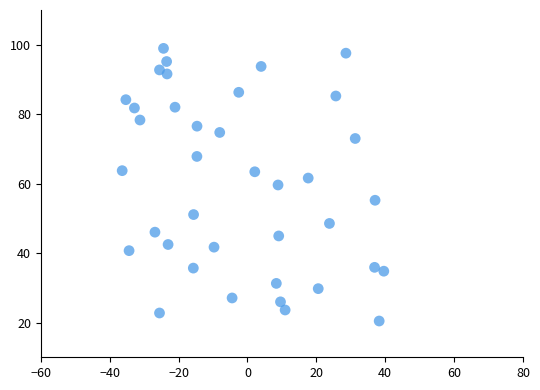

What is the range of X values (max minus min)?

75.9